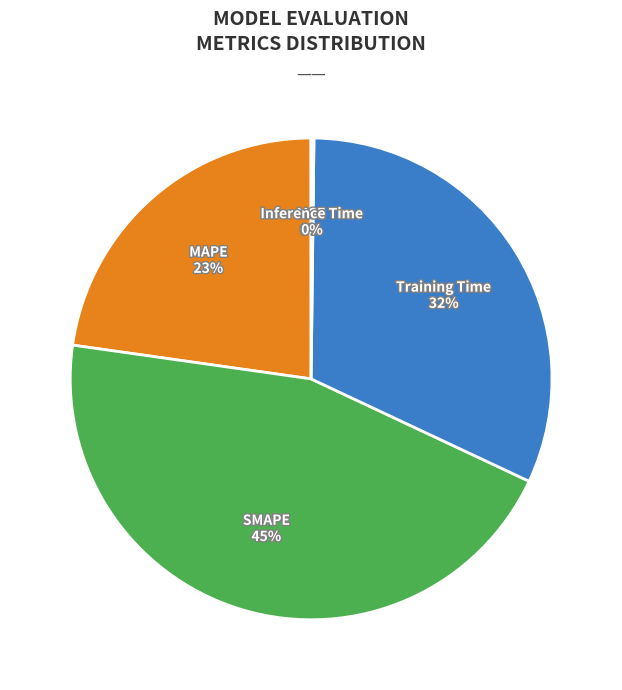

To the nearest percent, what is the average slice percentage?

20%